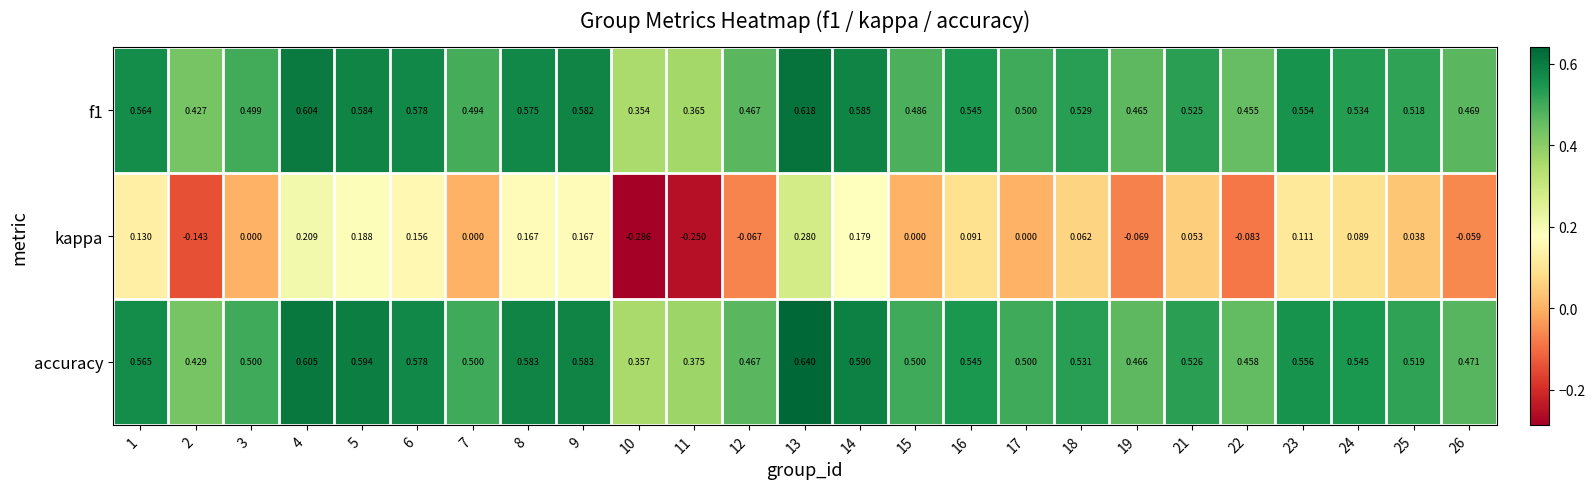

Between 14 and 15, which series saw the biggest shift?

kappa